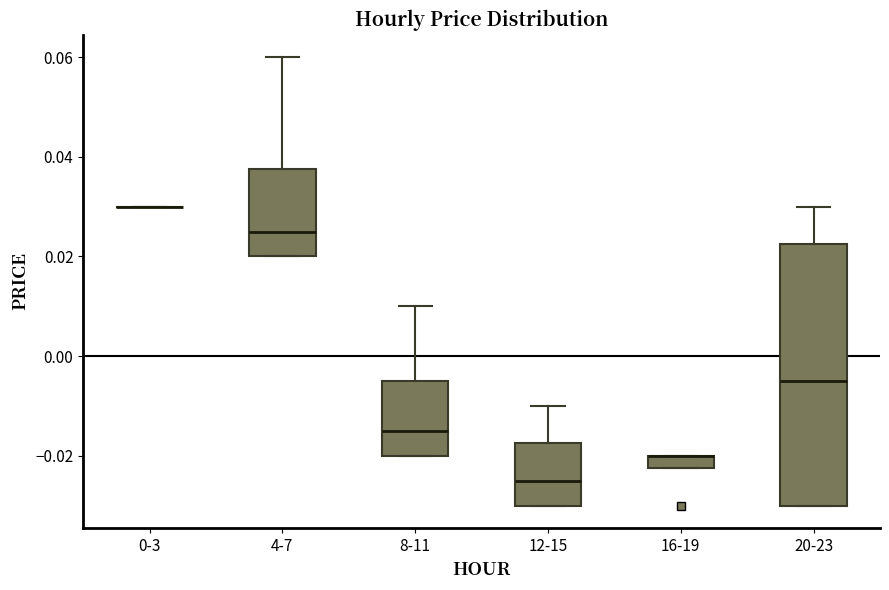

Where does the upper whisker of the box for 20-23 end on the y-axis? The values are not printed on the chart, so give them approximately, as read against the axis.

0.030